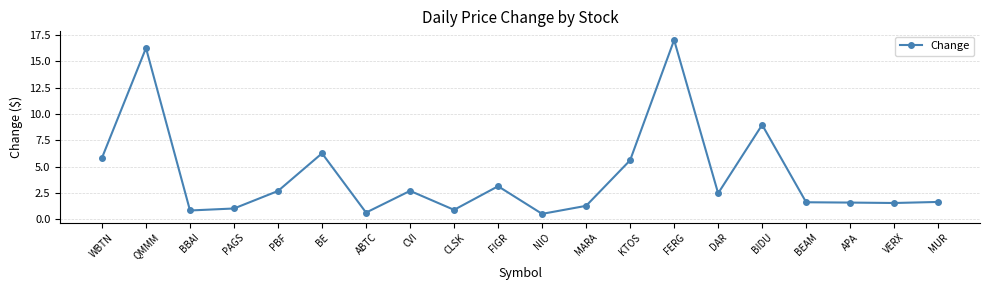

At which category does the data reach its first local peak?

QMMM